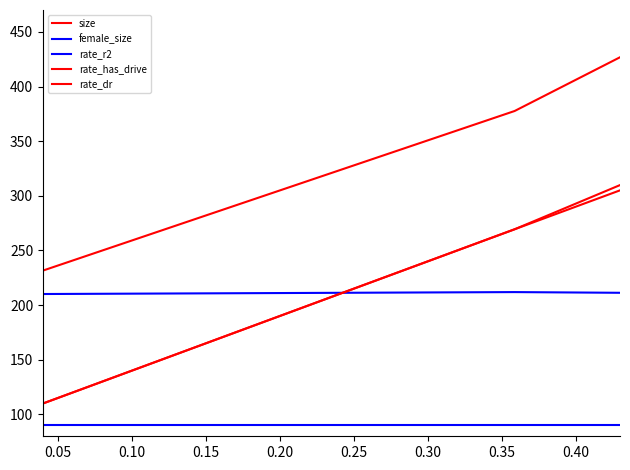

True or false: rate_has_drive and rate_dr intersect in this chart.

False